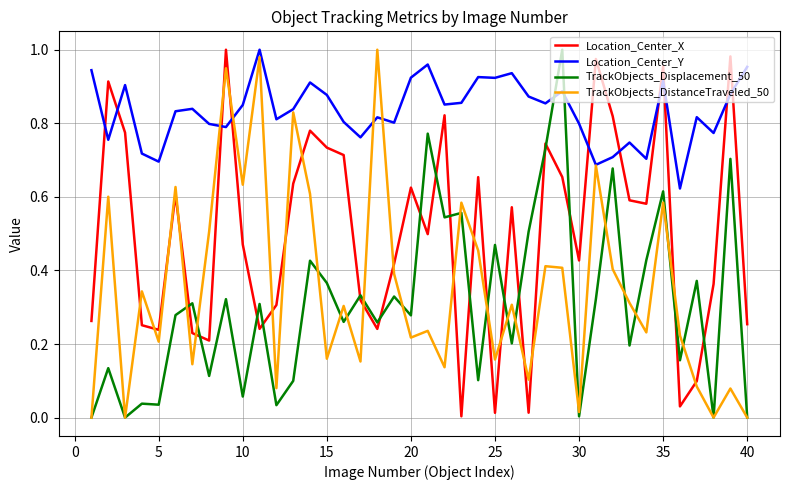

After their last crossing, which series has the higher values: Location_Center_X or TrackObjects_DistanceTraveled_50?

Location_Center_X